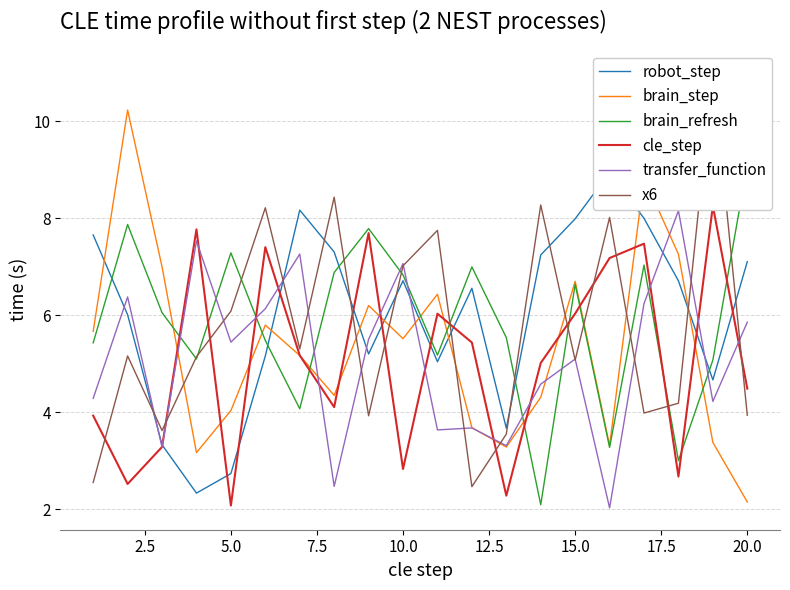

What is the highest value of the robot_step series?

8.9